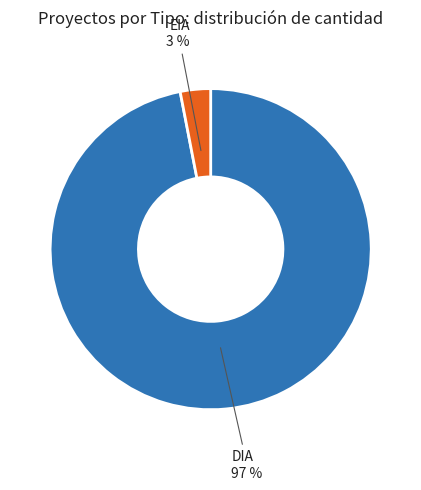

Is the sum of EIA and DIA greater than half?

Yes